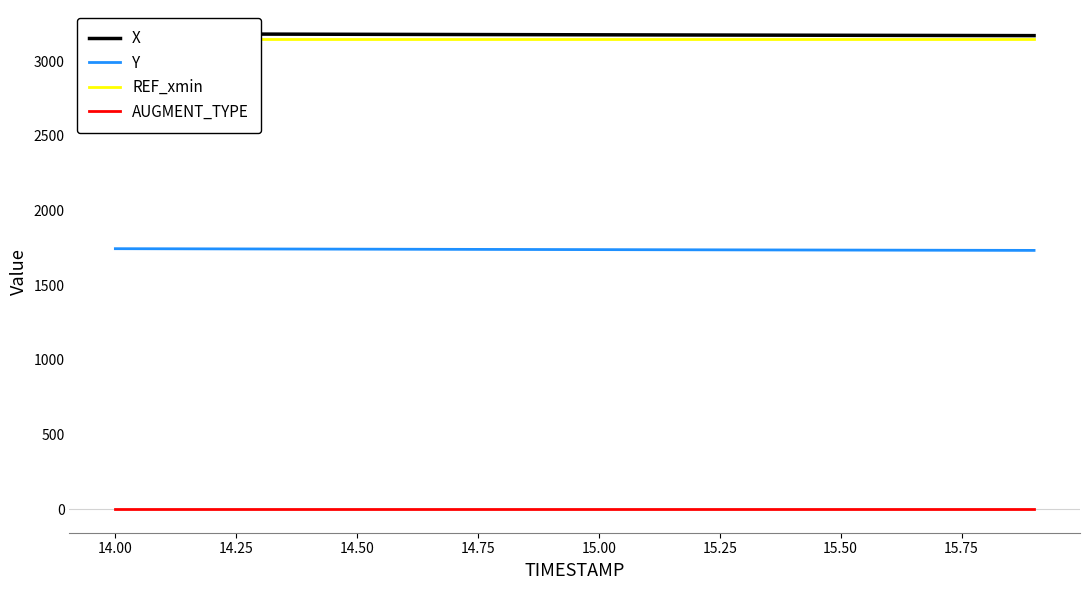

Which series has the largest total across all categories?

X